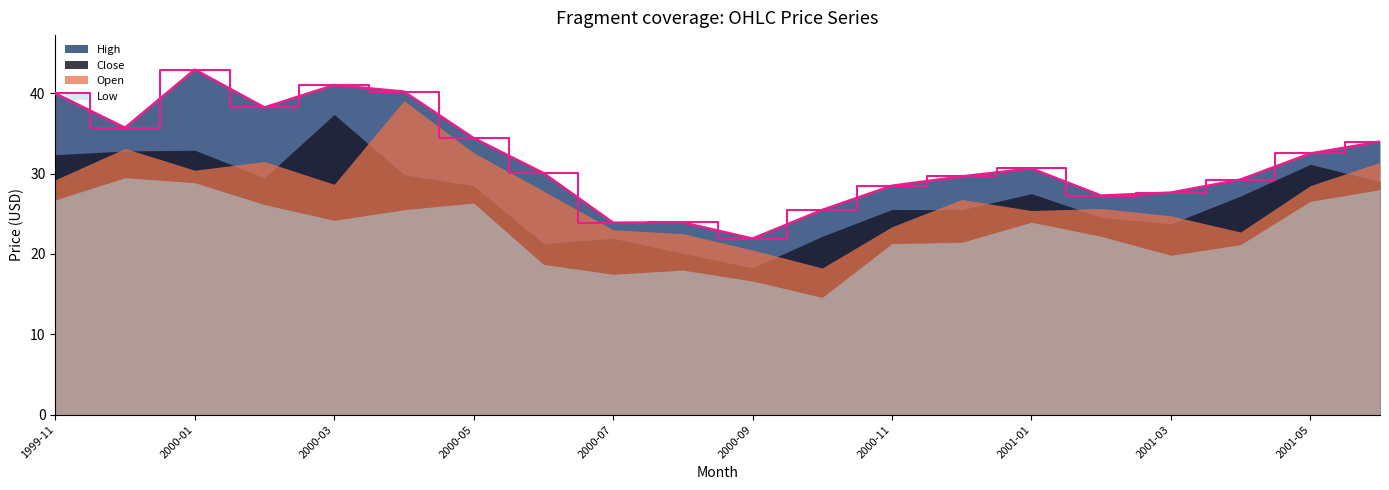

True or false: High and Close cross at least once.

False